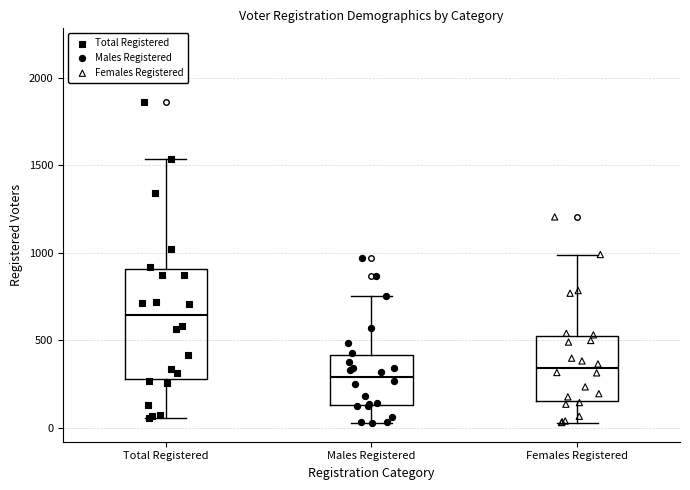

Where does the lower whisker of the box for Total Registered end on the y-axis? The values are not printed on the chart, so give them approximately, as read against the axis.

50